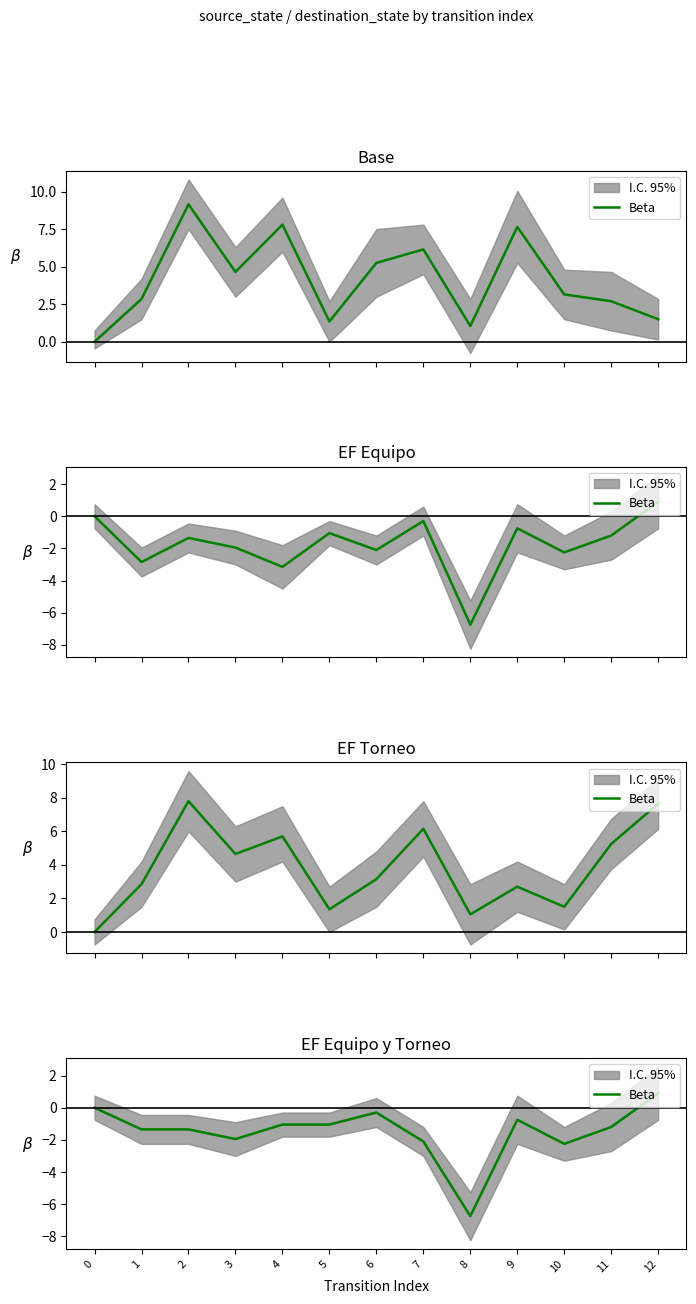

Rank the categories by value from highest to lowest.

12, 0, 6, 9, 4, 5, 11, 1, 2, 3, 7, 10, 8